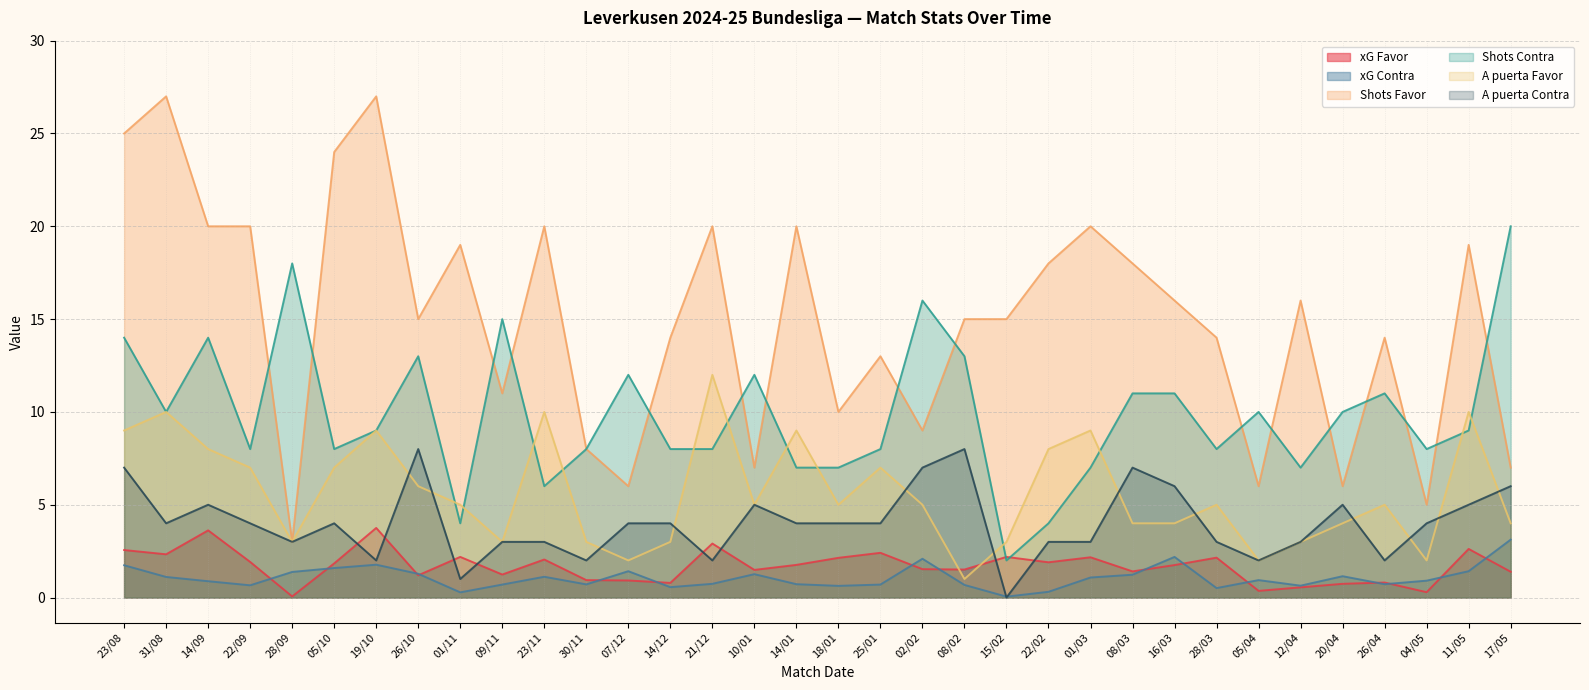

Is the value of xG Contra at 22/09 greater than the value of A puerta Favor at 14/12?

No